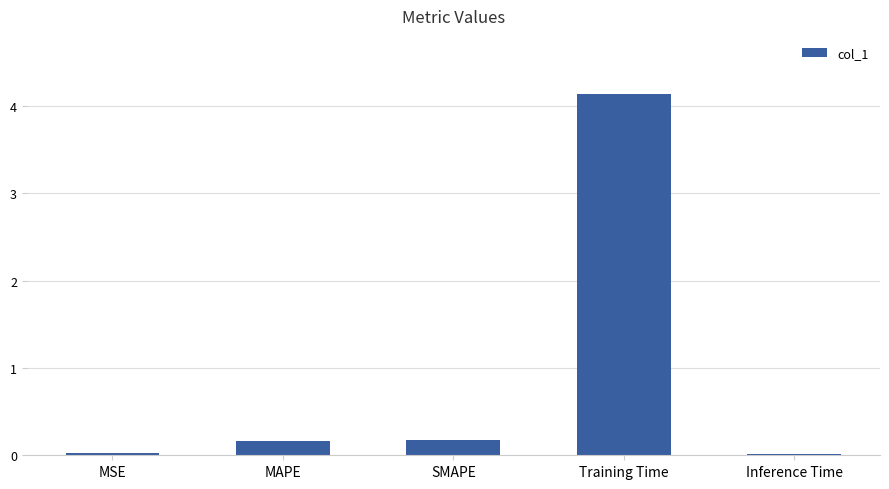

What is the approximate value at Training Time?

4.1